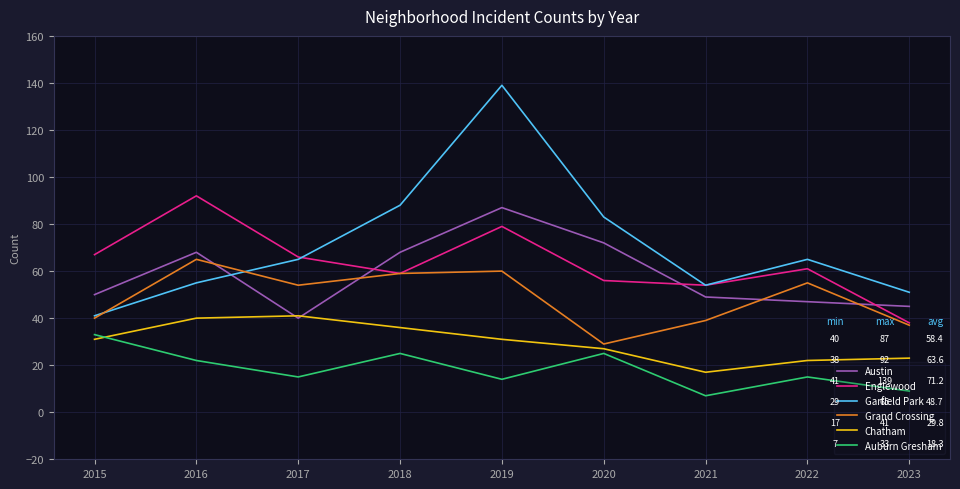

Reading right to left, what are all the values shown in this chart?

Austin: 2023=45	2022=47	2021=49	2020=72	2019=87	2018=68	2017=40	2016=68	2015=50
Englewood: 2023=38	2022=61	2021=54	2020=56	2019=79	2018=59	2017=66	2016=92	2015=67
Garfield Park: 2023=51	2022=65	2021=54	2020=83	2019=139	2018=88	2017=65	2016=55	2015=41
Grand Crossing: 2023=37	2022=55	2021=39	2020=29	2019=60	2018=59	2017=54	2016=65	2015=40
Chatham: 2023=23	2022=22	2021=17	2020=27	2019=31	2018=36	2017=41	2016=40	2015=31
Auburn Gresham: 2023=9	2022=15	2021=7	2020=25	2019=14	2018=25	2017=15	2016=22	2015=33